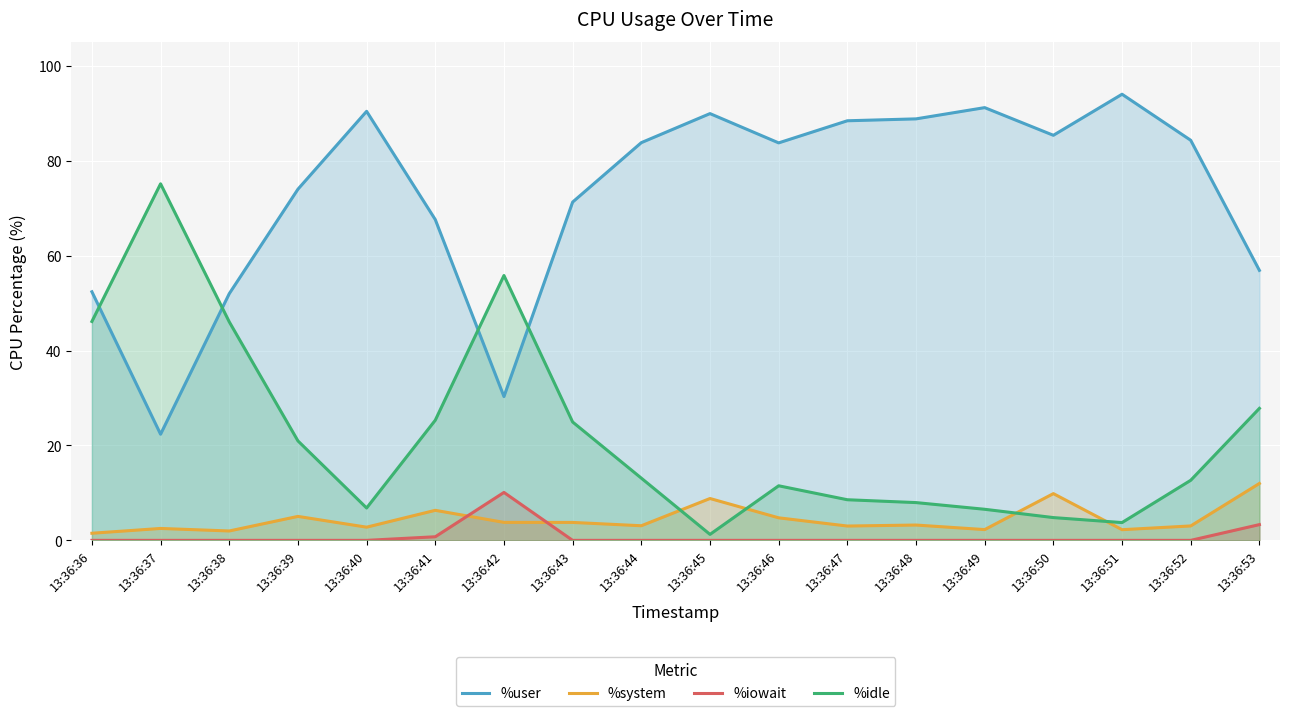

How many interior local valleys does the %user series have?

4